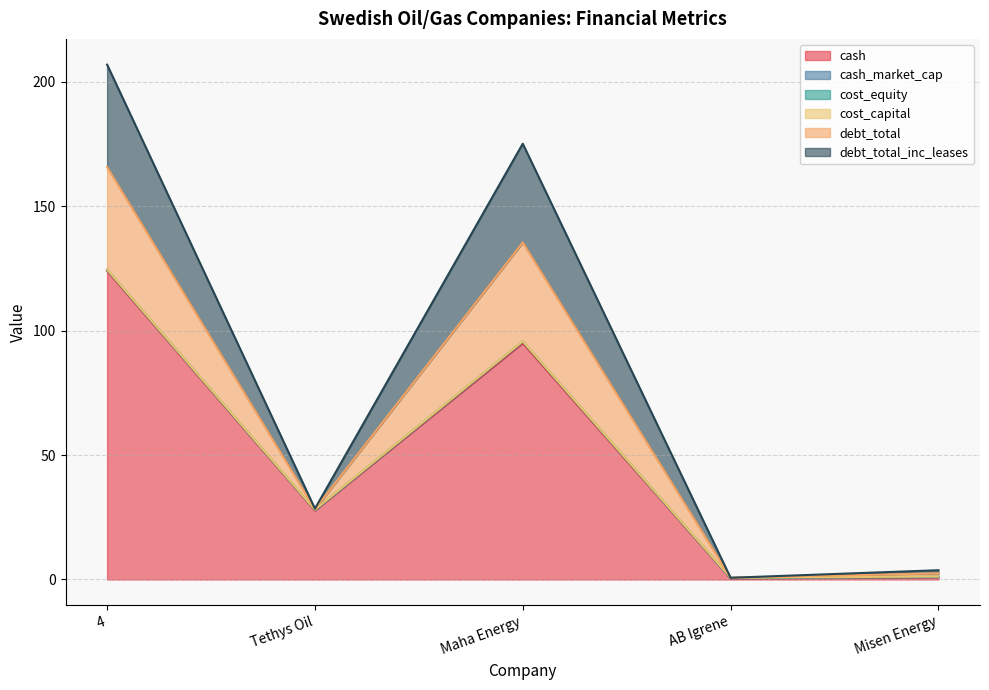

Does the chart display data point markers on the line(s)?

No